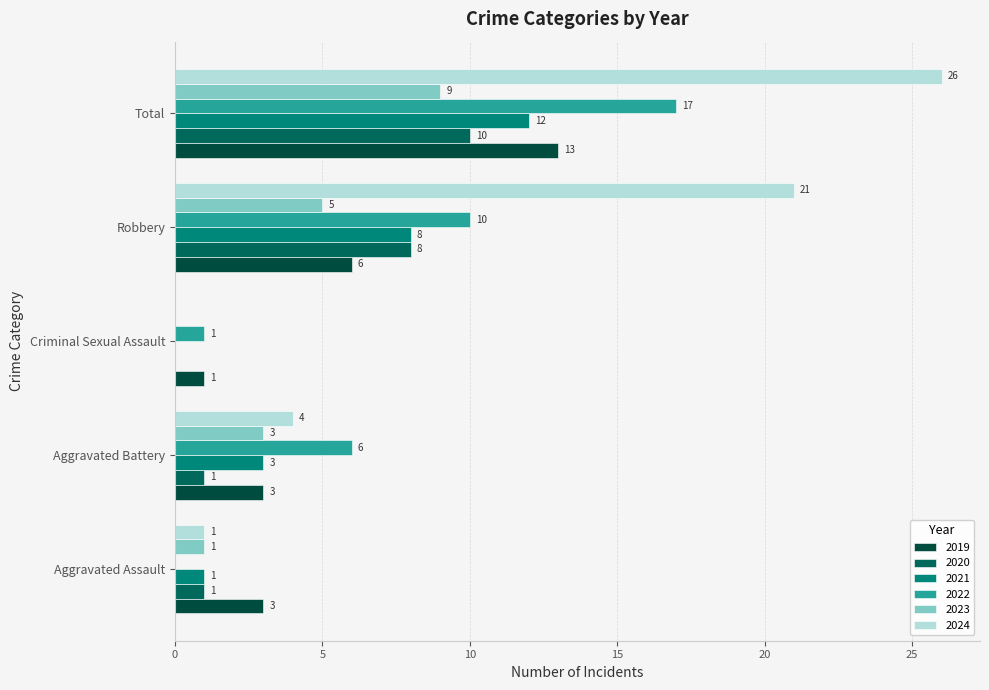

Reading right to left, transcribe all the data shown in this chart.

2019: 13	6	1	3	3
2020: 10	8	0	1	1
2021: 12	8	0	3	1
2022: 17	10	1	6	0
2023: 9	5	0	3	1
2024: 26	21	0	4	1